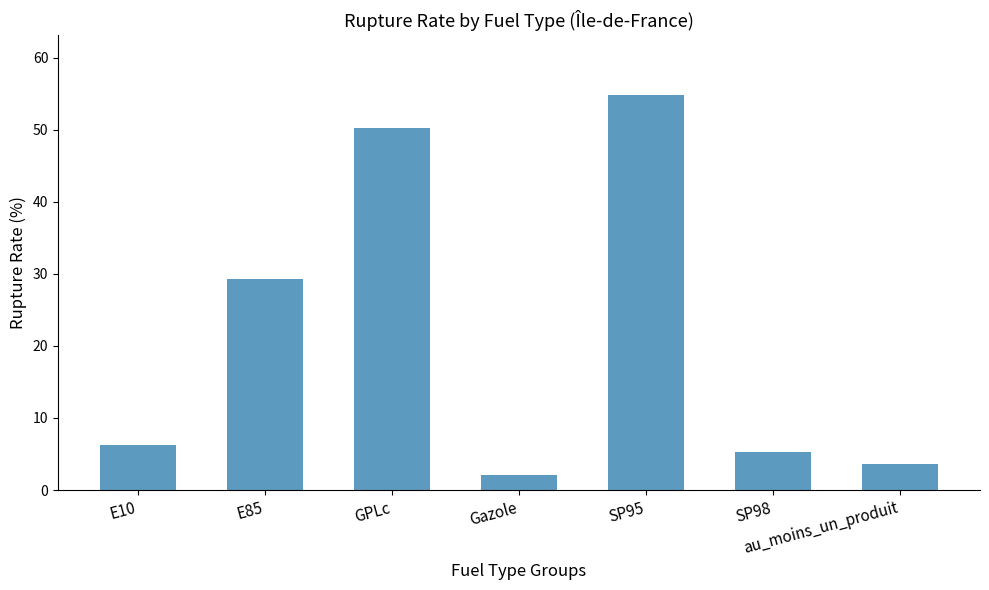

Where does the data first go above 6?

E10